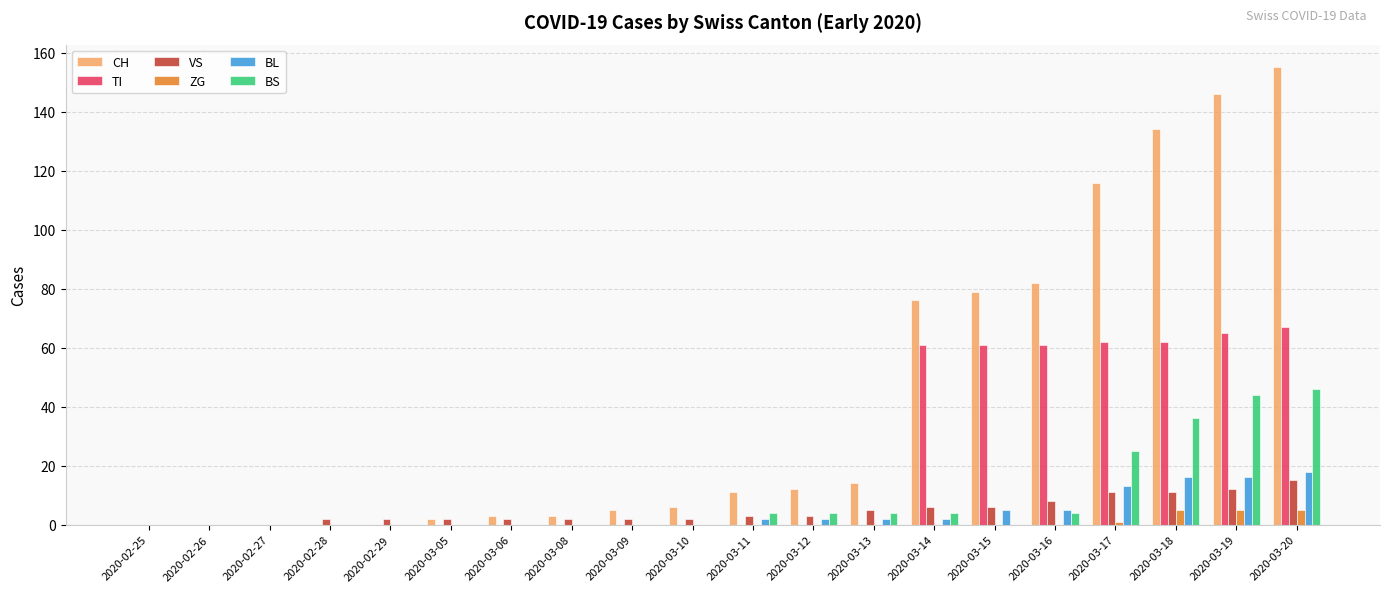

What is the spread (max minus min) of values at 2020-03-14?

76